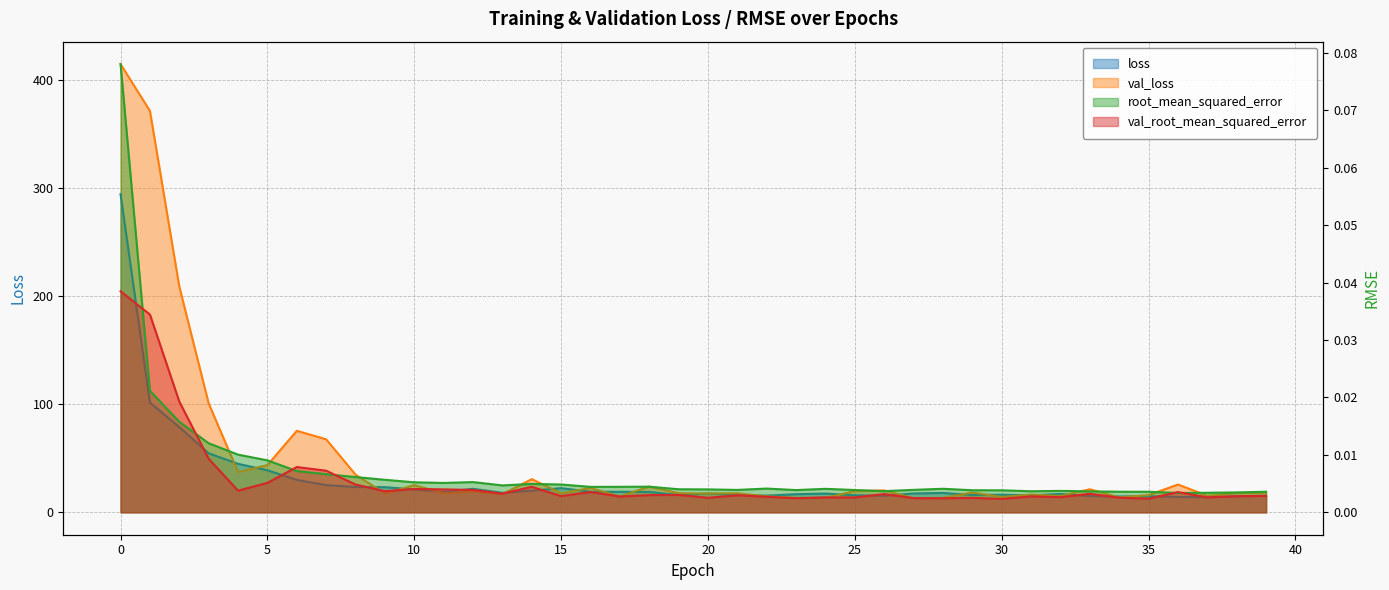

True or false: val_root_mean_squared_error has more than 2 interior local peaks.

True